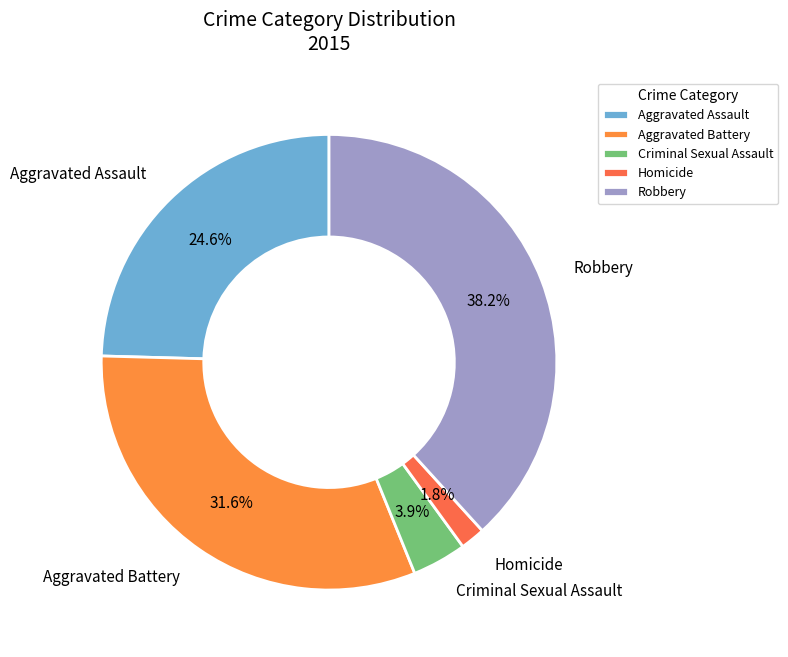

What is the ratio of the value at Criminal Sexual Assault to the value at Aggravated Battery?

0.1